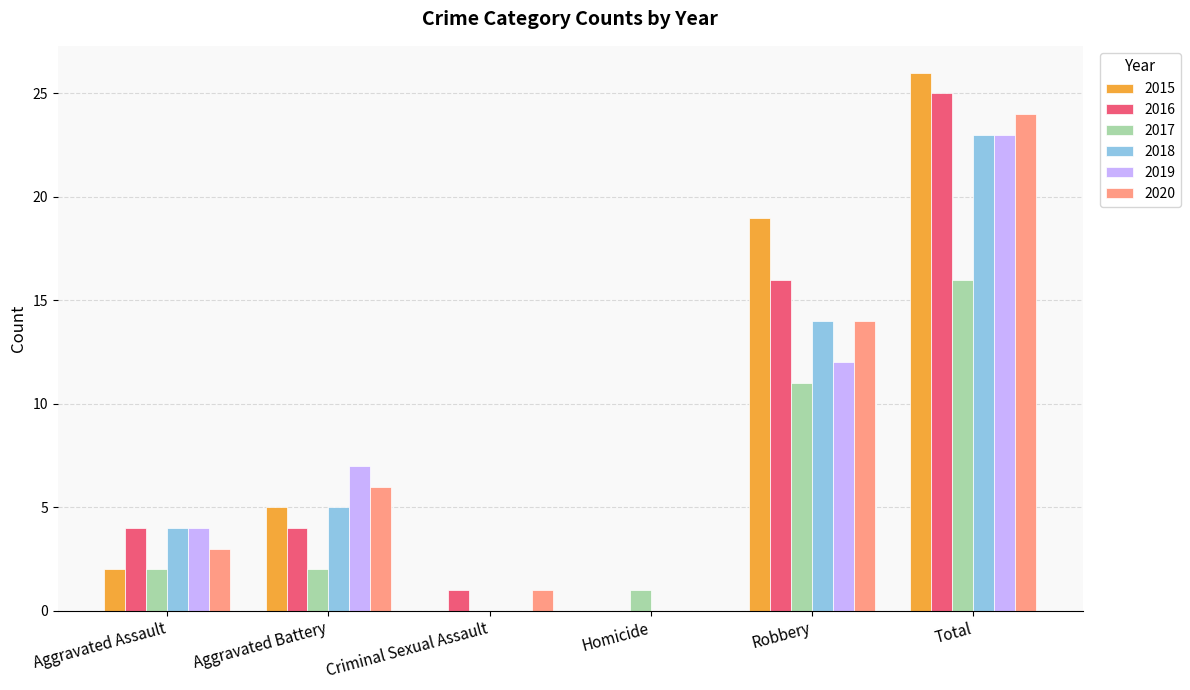

What is the sum of all 2020 values?

48